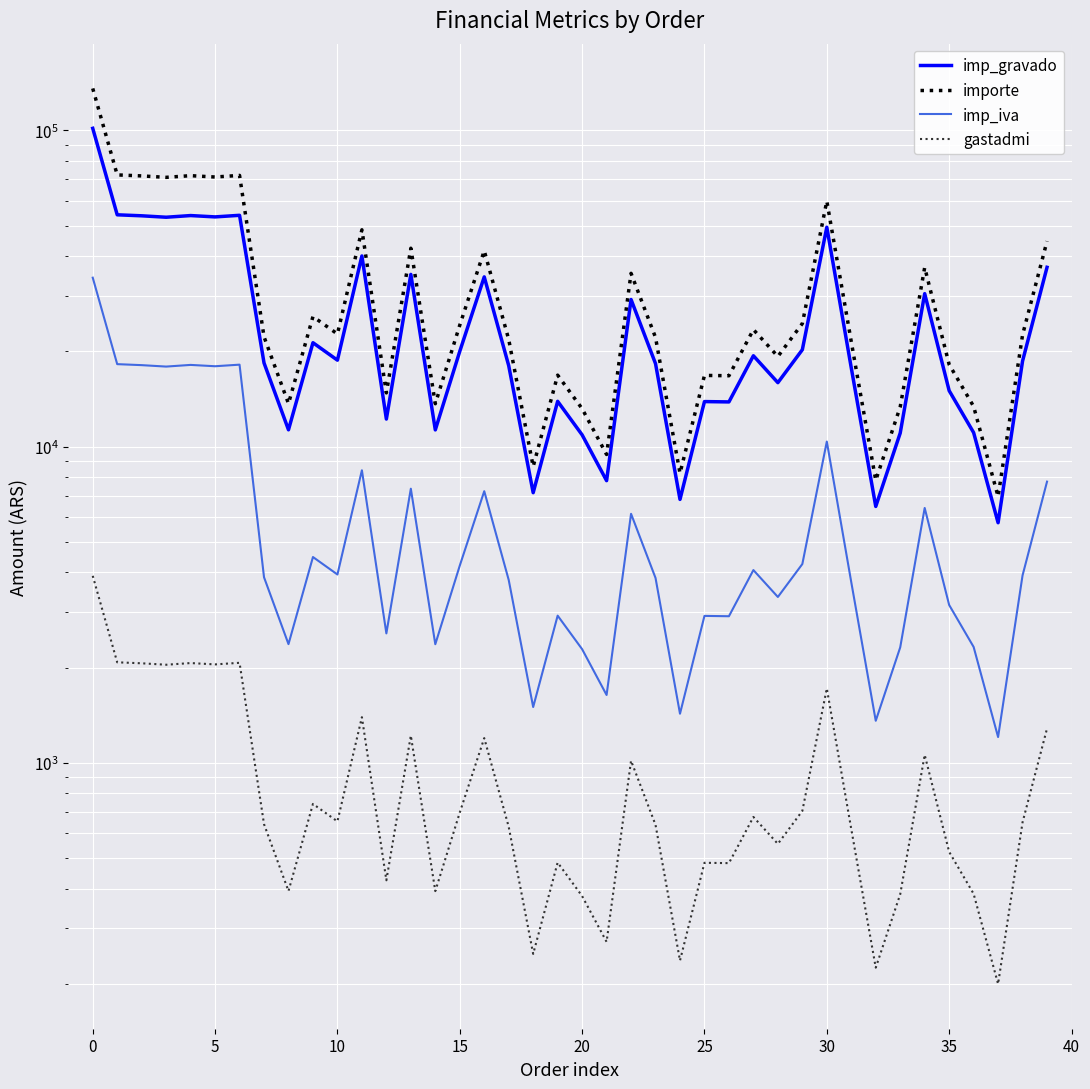

Which series has the largest total across all categories?

importe